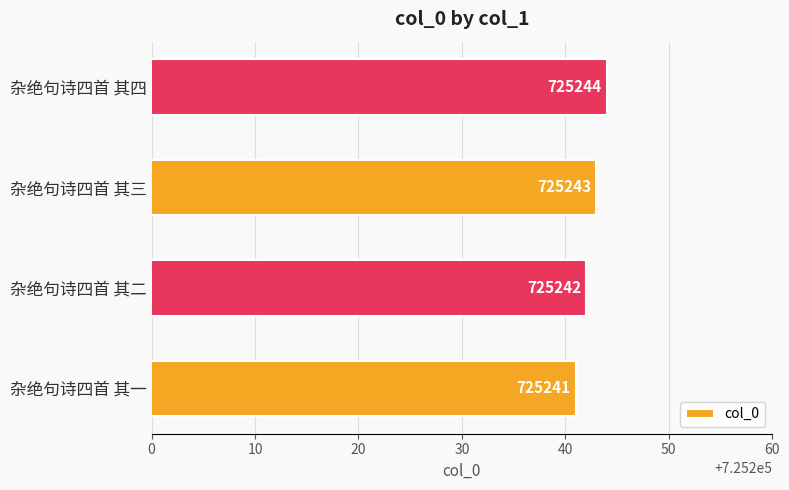

Reading top to bottom, transcribe all the data shown in this chart.

杂绝句诗四首 其四=725244	杂绝句诗四首 其三=725243	杂绝句诗四首 其二=725242	杂绝句诗四首 其一=725241